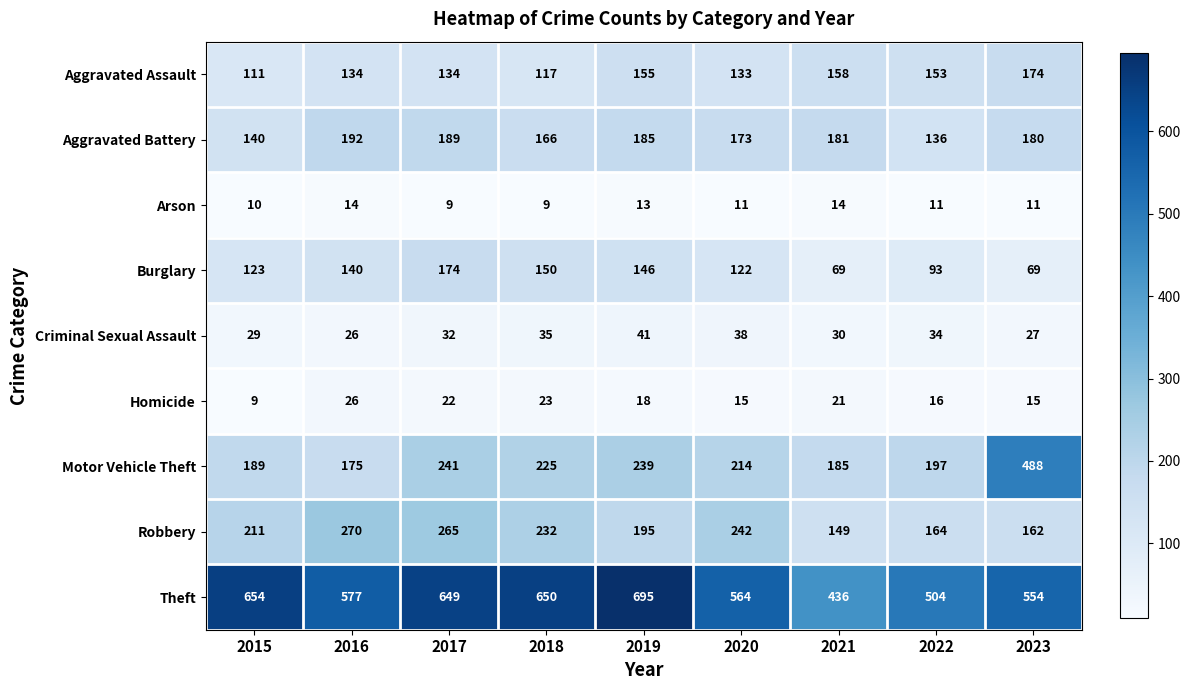

What is the average value of the Arson series?

11